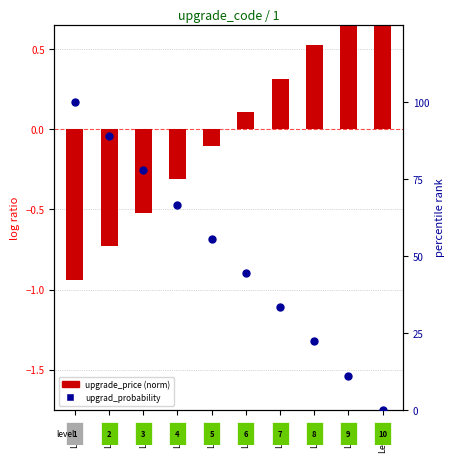

Which series has the largest Y range (max minus min)?

upgrad_probability (percentile)